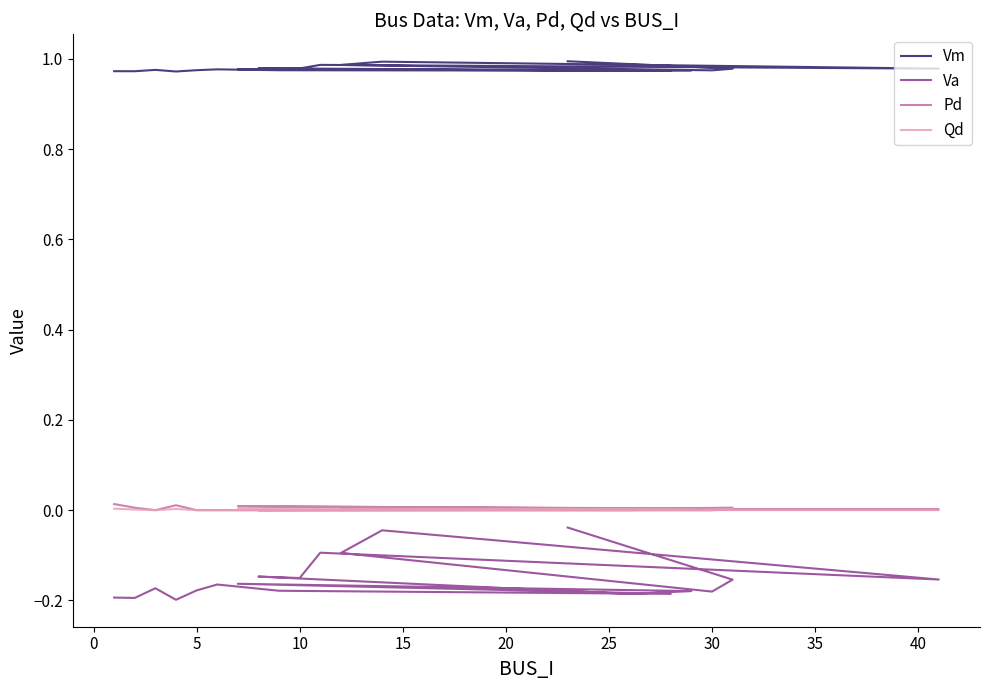

Which series has the widest spread of values?

Va